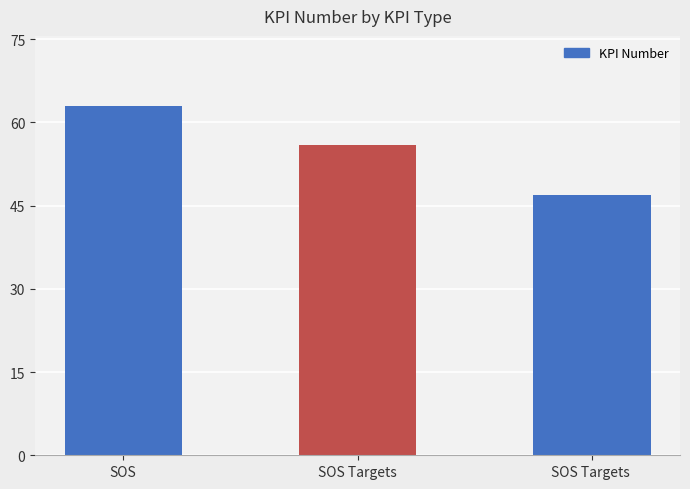

What is the value of the 2nd bar from the left?

56